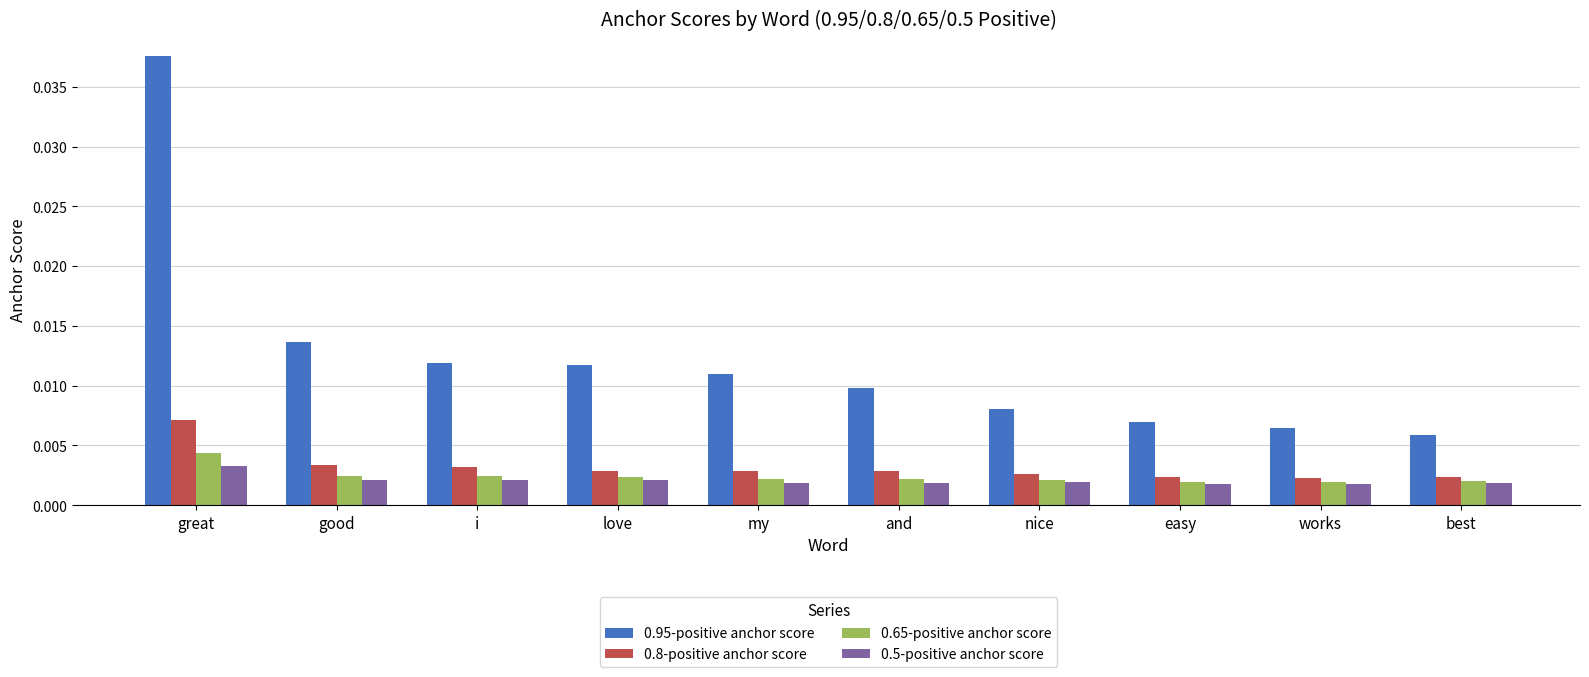

Which series changed the most between great and nice?

0.95-positive anchor score